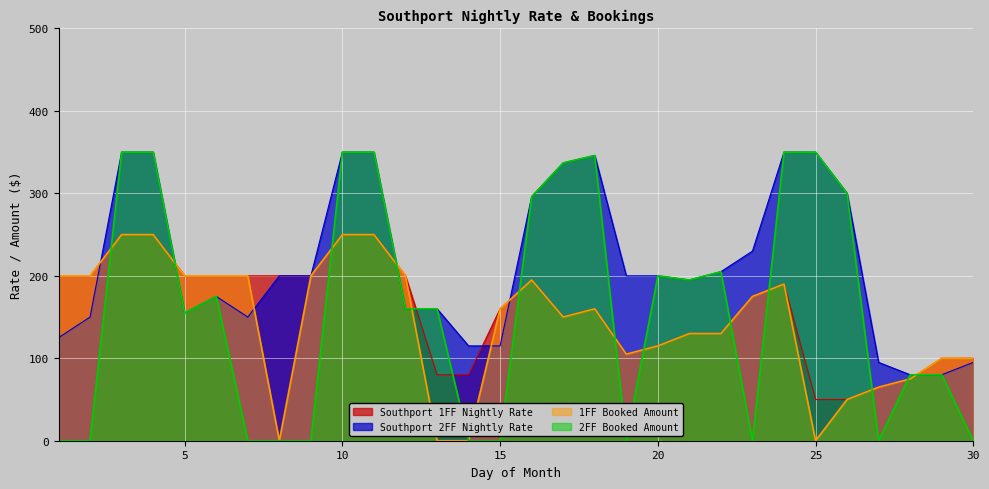

Reading left to right, extract all data points from this chart.

Southport 1FF Nightly Rate: 1=200	2=200	3=250	4=250	5=200	6=200	7=200	8=200	9=200	10=250	11=250	12=200	13=80	14=80	15=160	16=195	17=150	18=160	19=105	20=115	21=130	22=130	23=175	24=190	25=50	26=50	27=65	28=75	29=100	30=100
Southport 2FF Nightly Rate: 1=125	2=150	3=350	4=350	5=155	6=175	7=150	8=200	9=200	10=350	11=350	12=160	13=160	14=115	15=115	16=296	17=337	18=346	19=200	20=200	21=195	22=205	23=230	24=350	25=350	26=300	27=95	28=80	29=80	30=95
1FF Booked Amount: 1=200	2=200	3=250	4=250	5=200	6=200	7=200	8=0	9=200	10=250	11=250	12=200	13=0	14=0	15=160	16=195	17=150	18=160	19=105	20=115	21=130	22=130	23=175	24=190	25=0	26=50	27=65	28=75	29=100	30=100
2FF Booked Amount: 1=0	2=0	3=350	4=350	5=155	6=175	7=0	8=0	9=0	10=350	11=350	12=160	13=160	14=0	15=0	16=296	17=337	18=346	19=0	20=200	21=195	22=205	23=0	24=350	25=350	26=300	27=0	28=80	29=80	30=0